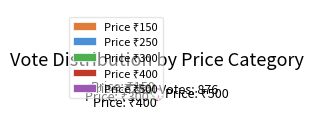

Is there any slice that represents more than half of the pie?

No